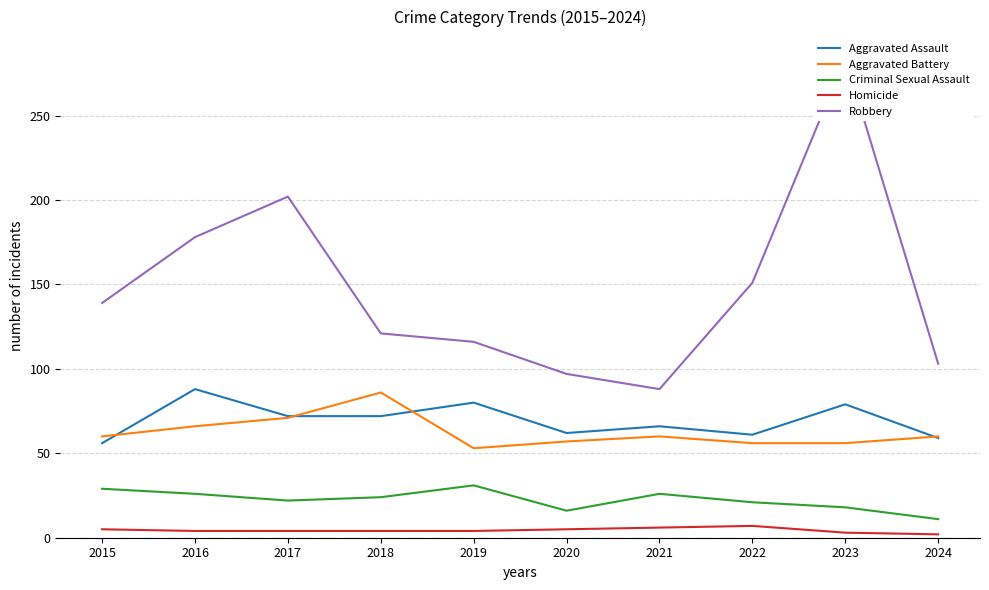

How many series are shown in this chart?

5